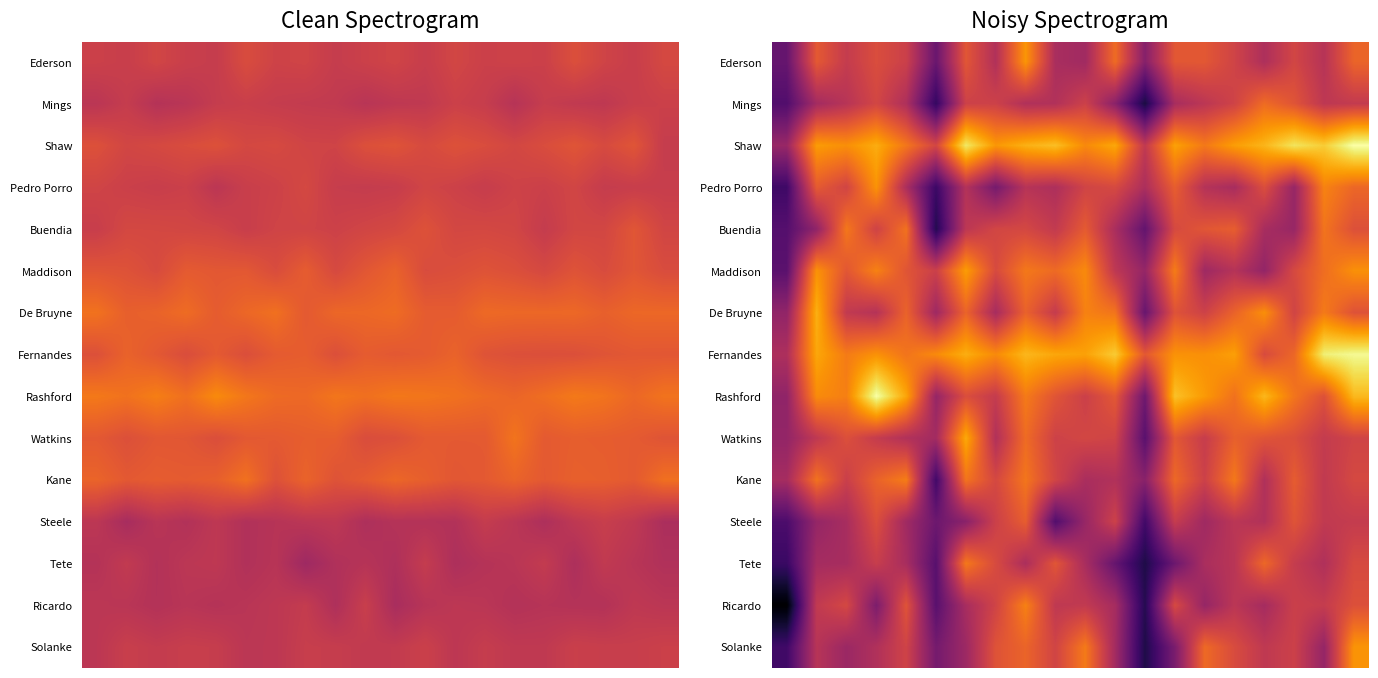

Between 5 and 18, which is larger?

18